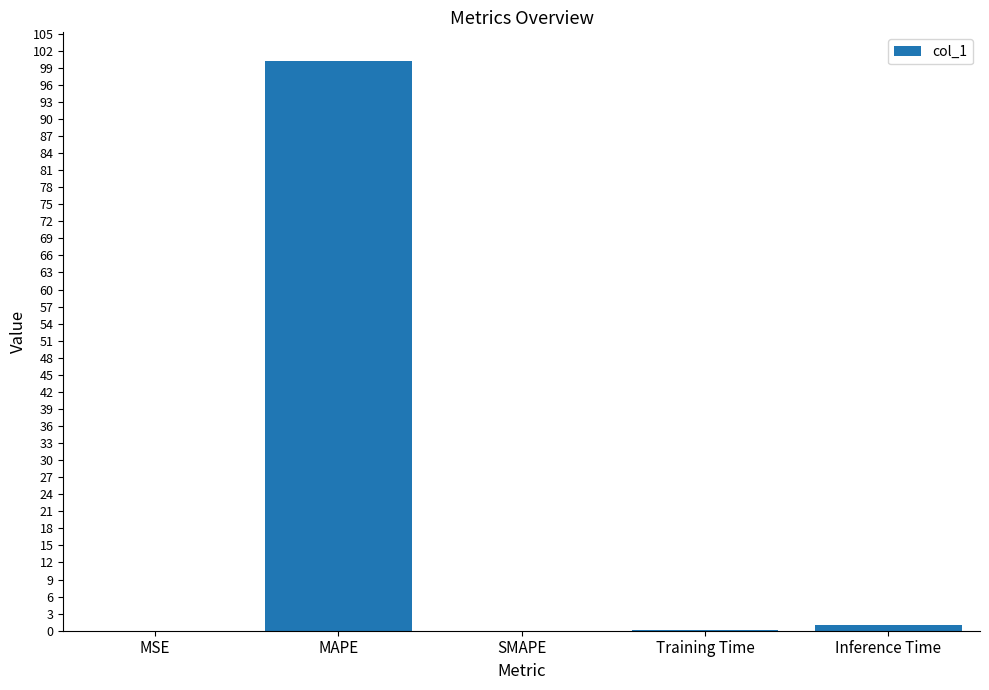

What is the greatest value displayed?

100.2